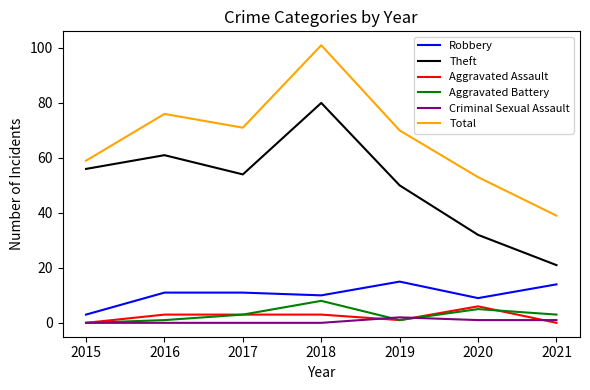

How many values in the Aggravated Assault series are below 3?

3